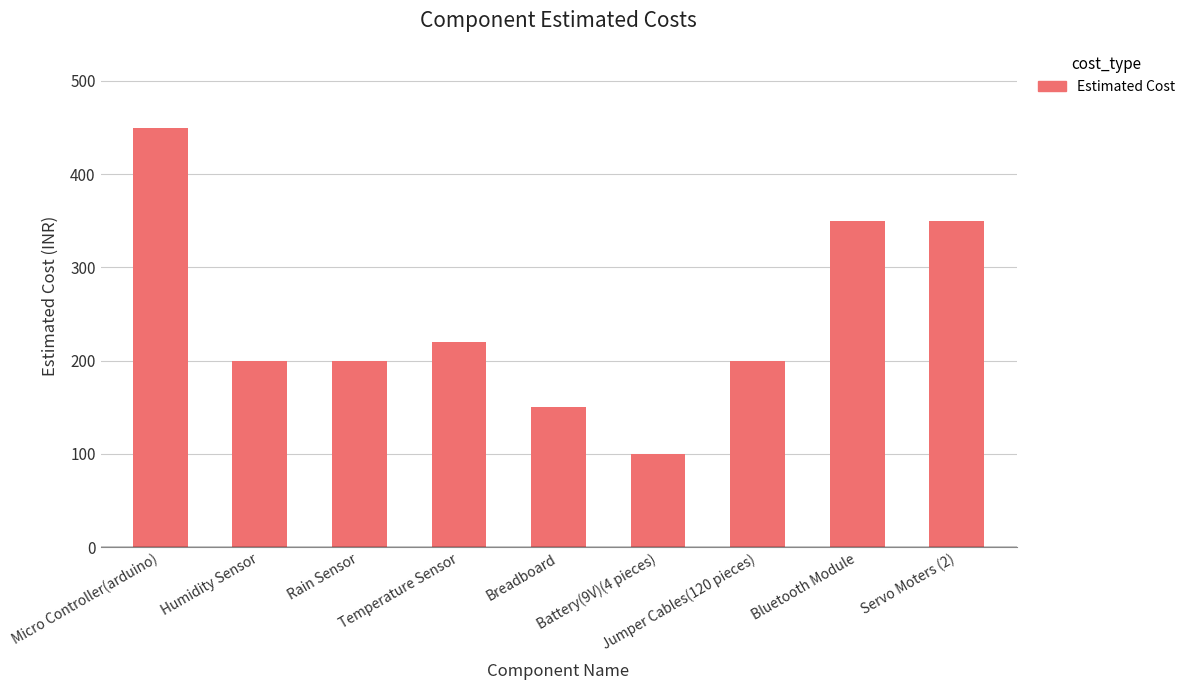

Where is the data nearest to the value 275?

Temperature Sensor